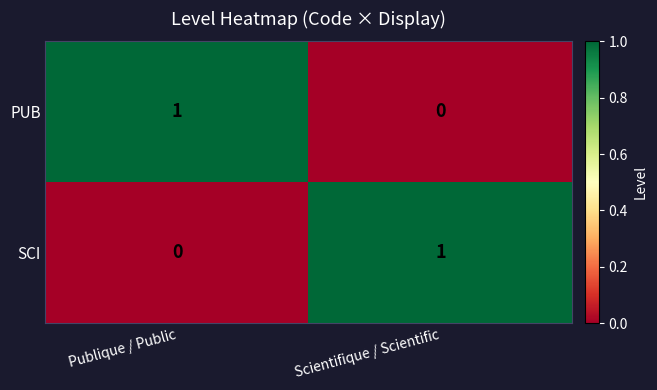

The PUB series shows 2 at Publique / Public. True or false?

False